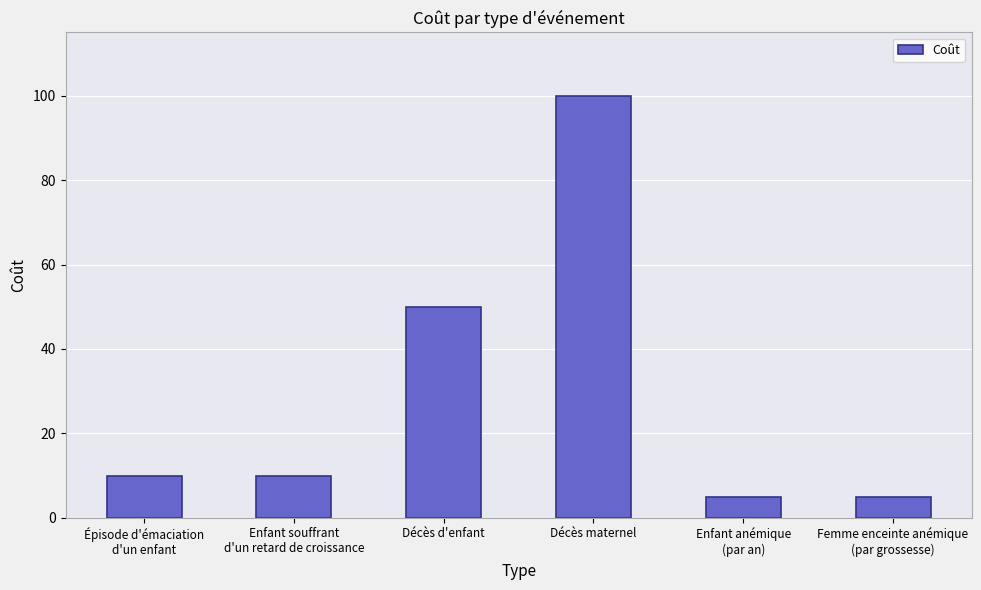

What position from the right is Enfant anémique
(par an)?

2